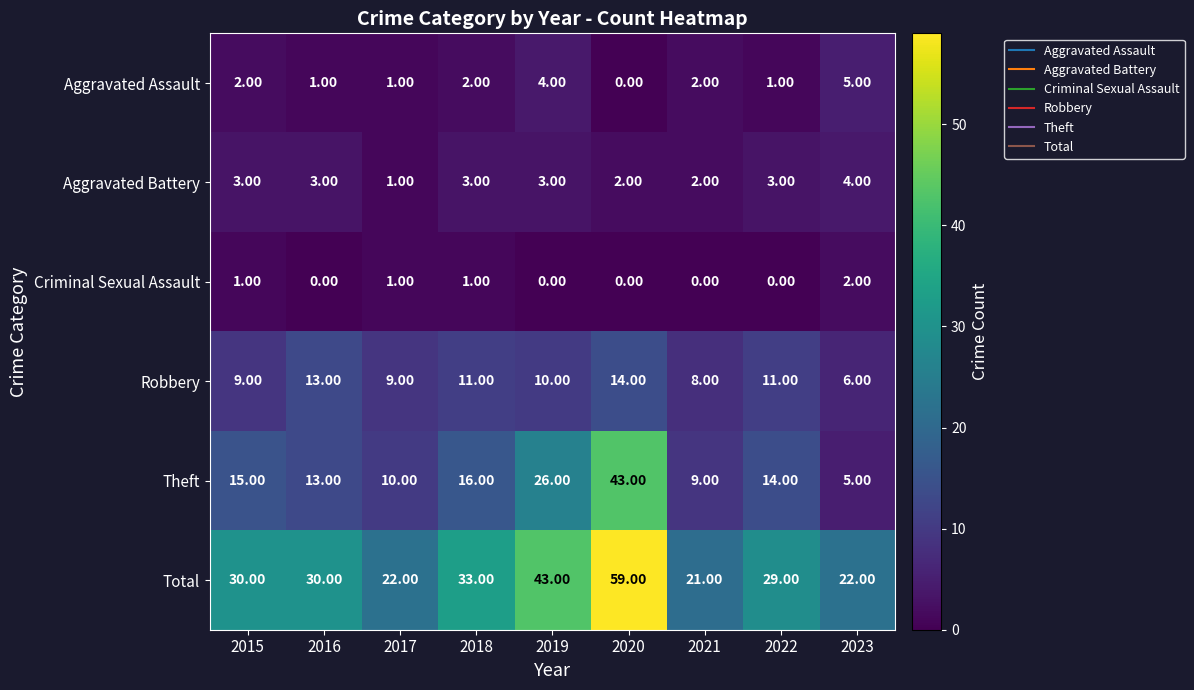

Count the number of data series in this chart.

6